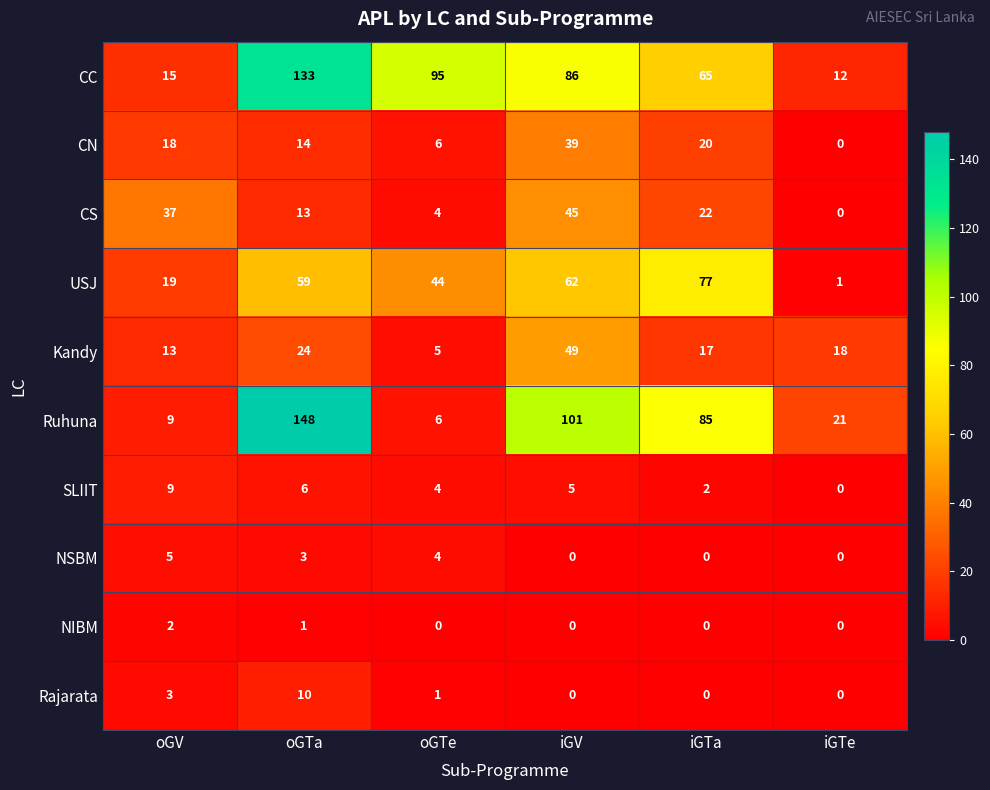

True or false: Ruhuna has a value of 21 at iGTe.

True